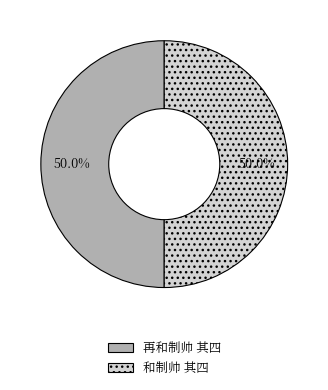

What is the ratio of the value at 和制帅 其四 to the value at 再和制帅 其四?

1.0